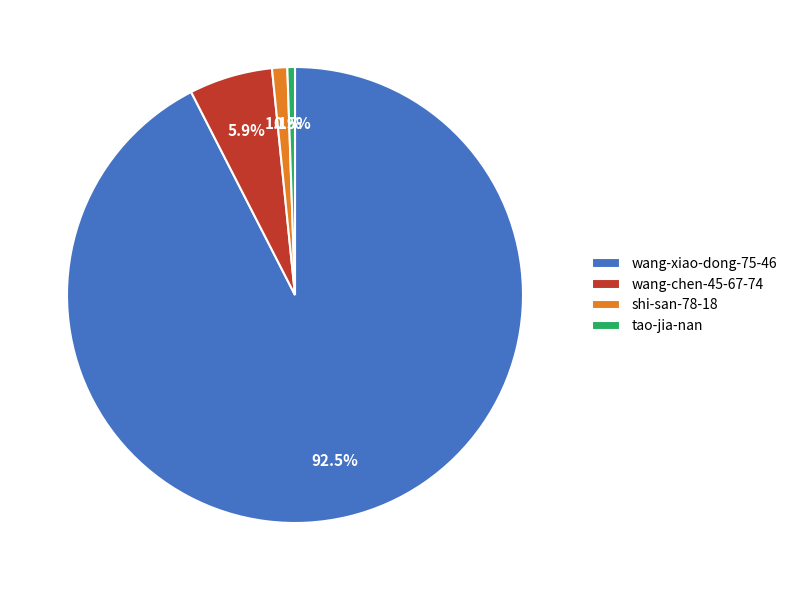

Does any single category account for the majority?

Yes